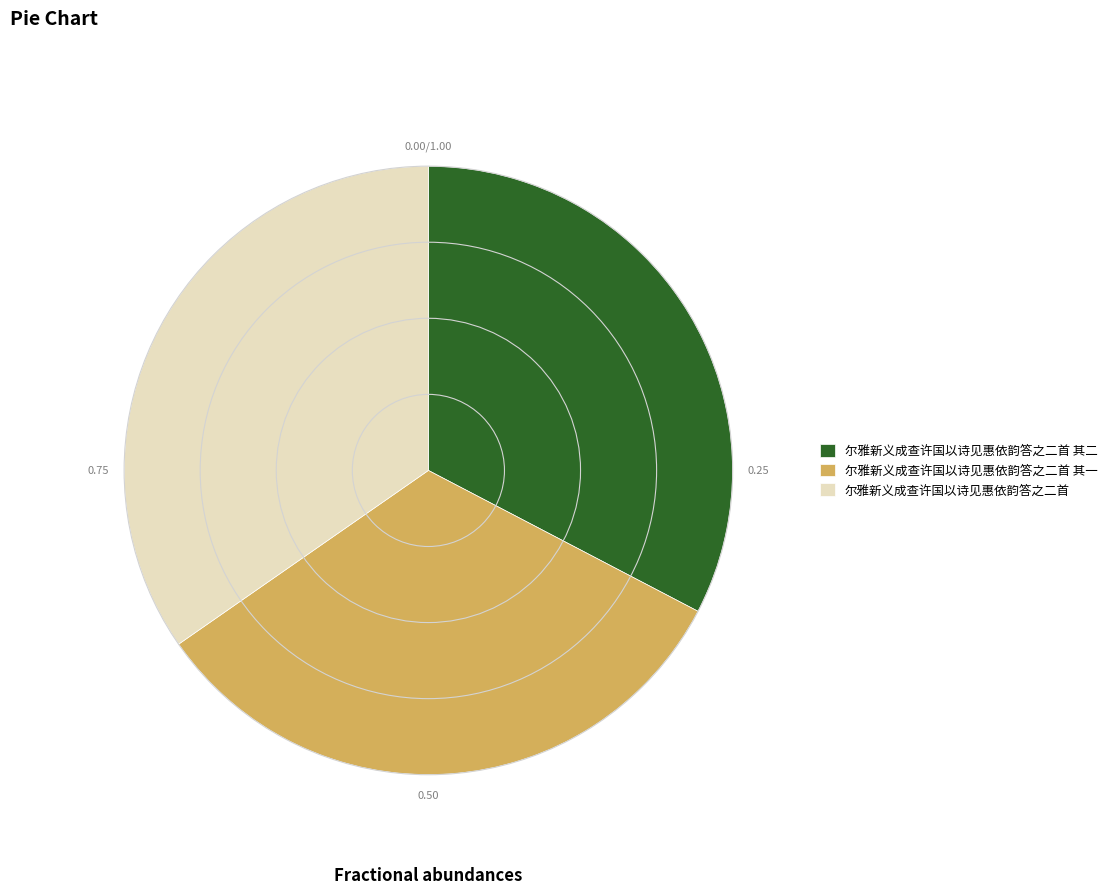

Combined, do 尔雅新义成查许国以诗见惠依韵答之二首 其二 and 尔雅新义成查许国以诗见惠依韵答之二首 其一 account for over 50%?

Yes